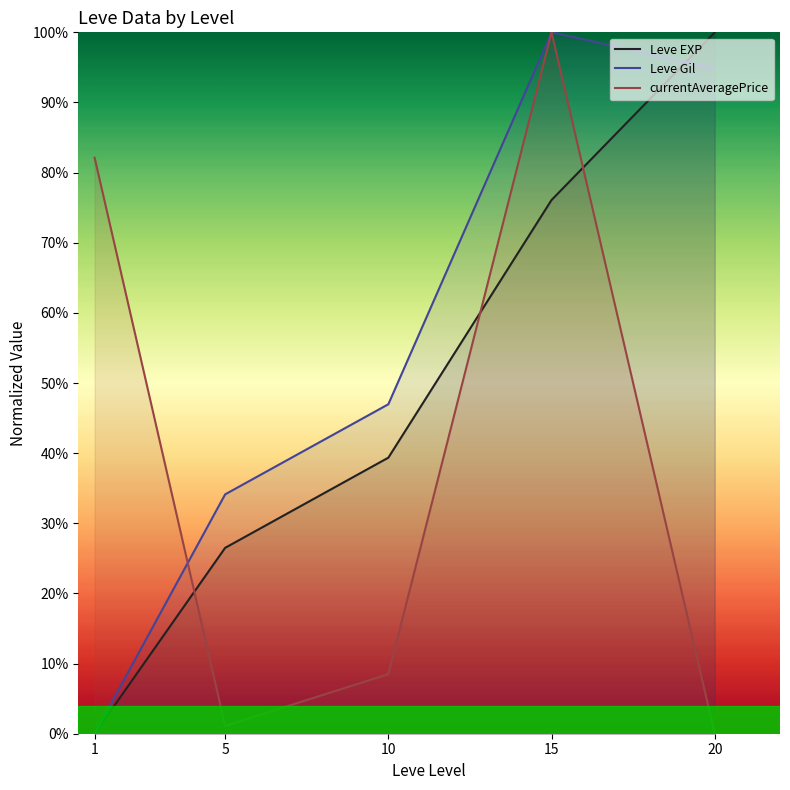

How many times do Leve Gil and currentAveragePrice cross each other?

1